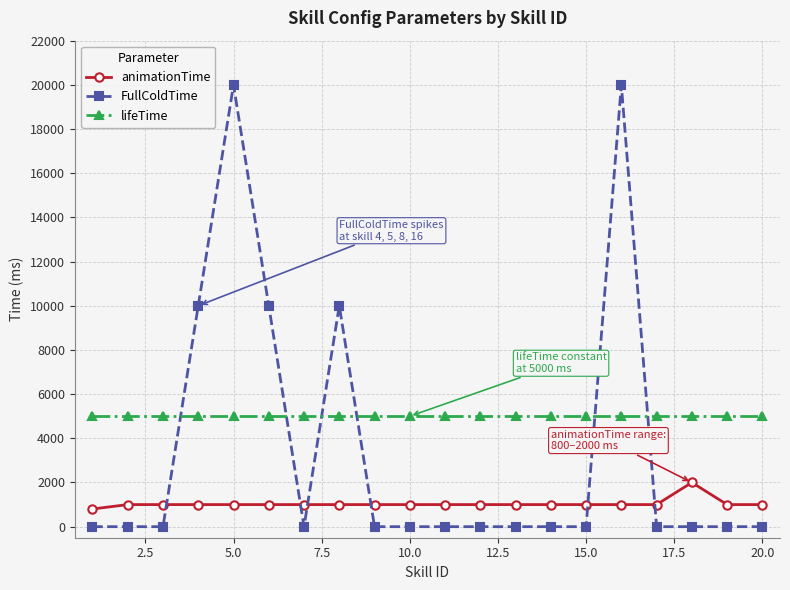

List the series in order of their overall mean, lowest first.

animationTime, FullColdTime, lifeTime